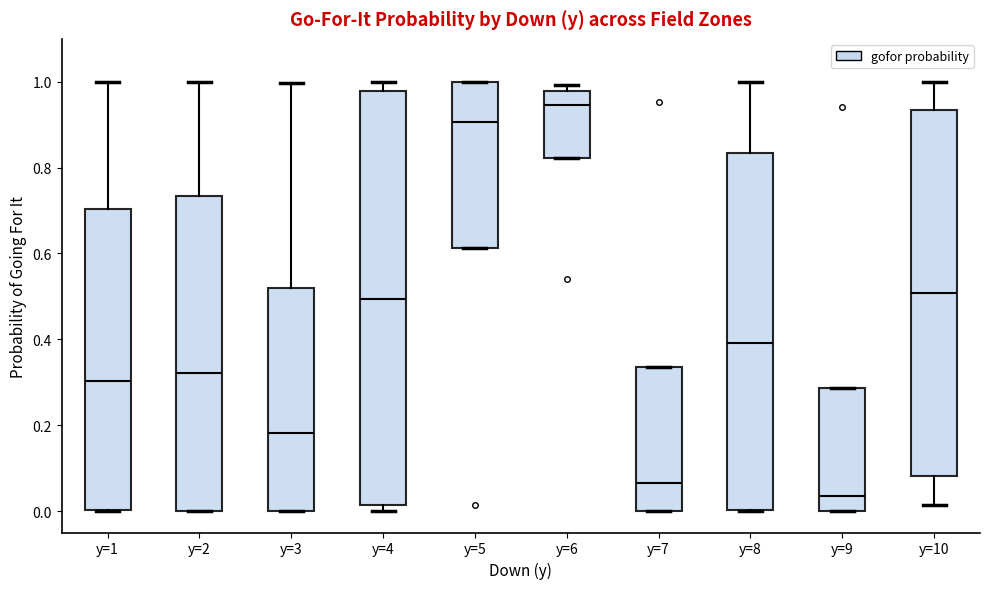

Where does the median line of the box for y=7 sit on the y-axis? The values are not printed on the chart, so give them approximately, as read against the axis.

0.06